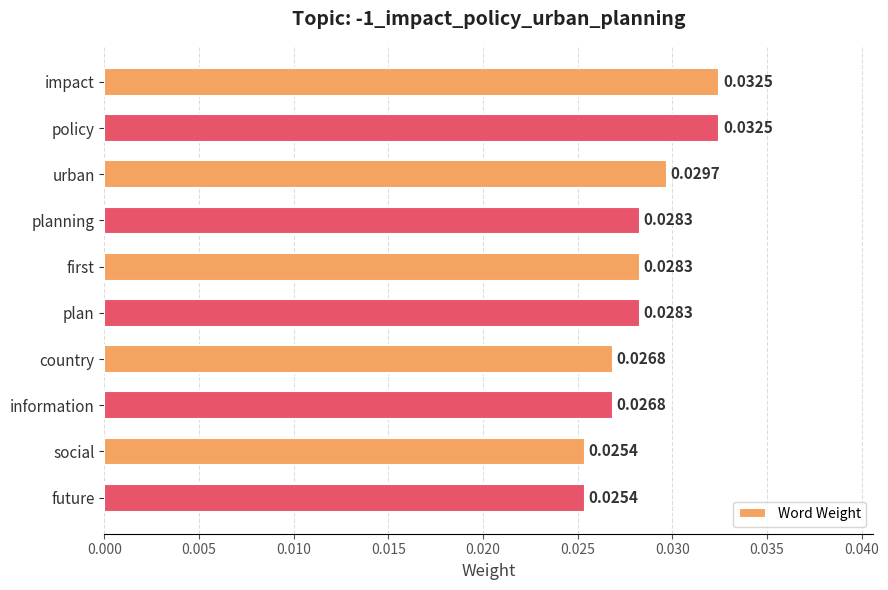

Between policy and planning, which is larger?

policy